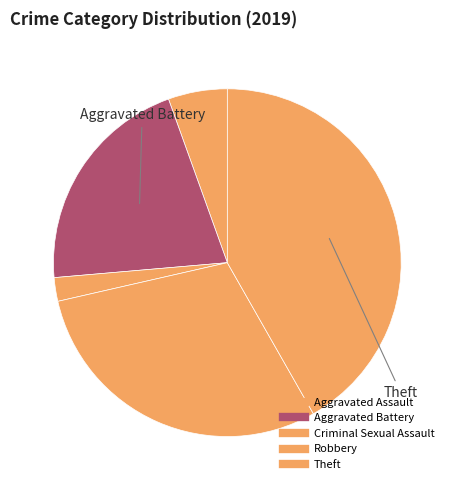

How many segments does this pie chart have?

5